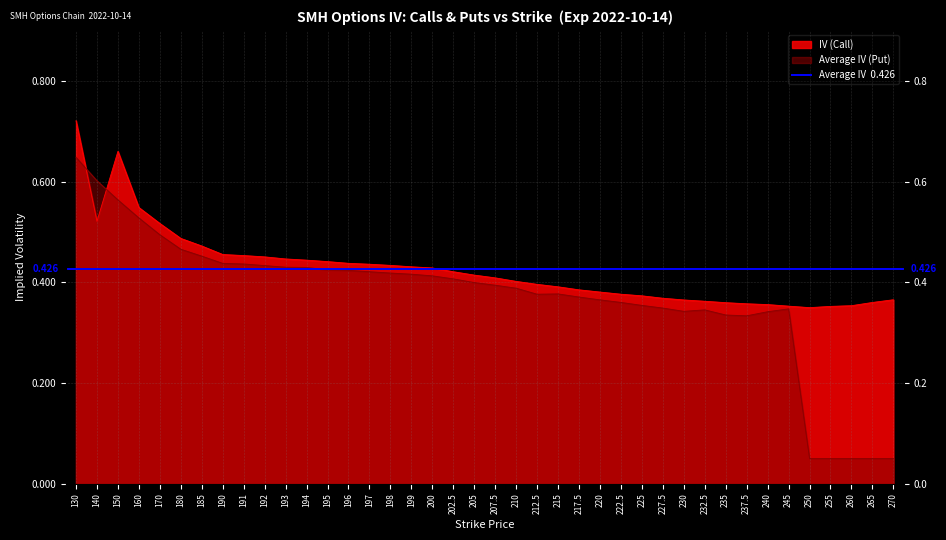

Which category has the lowest value in the Average IV (Put) series?

250